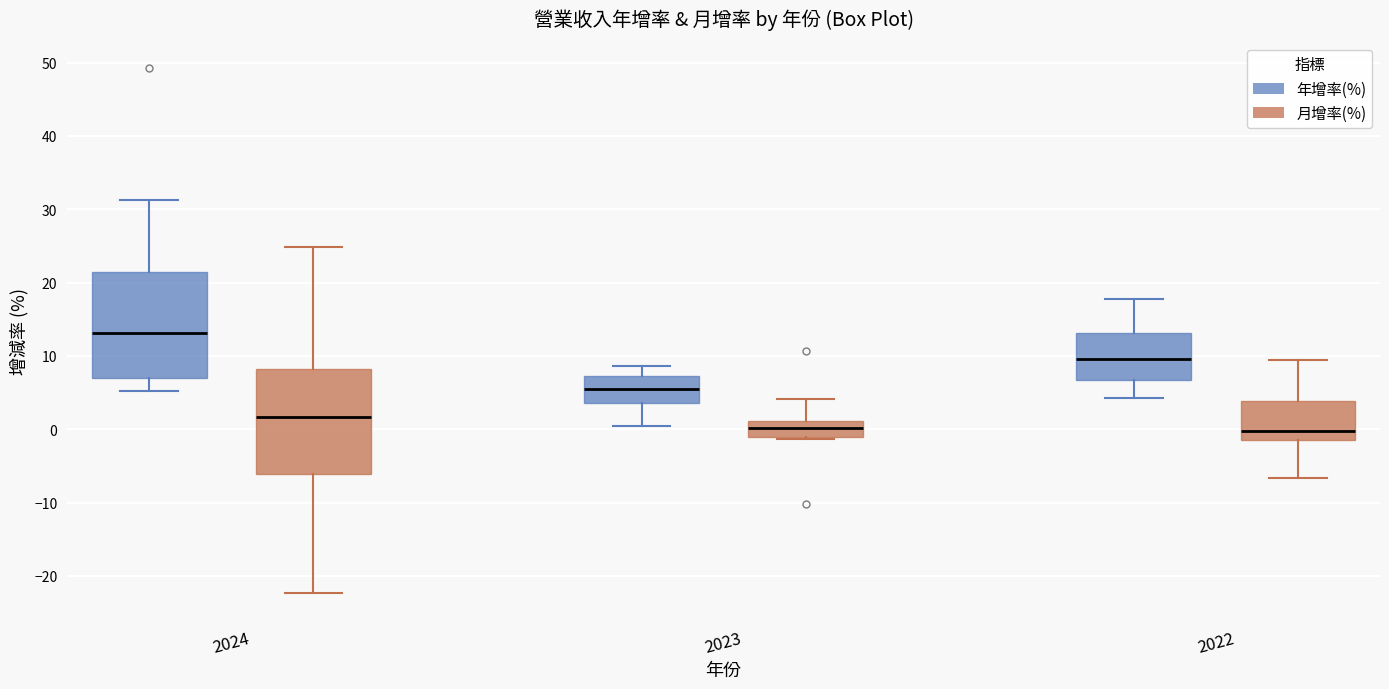

Reading left to right, transcribe this box plot: for each box, give where its median line is, the range the box spans, and where its two whiskers end, as read against the y-axis. The values are not printed on the chart, so give them approximately, as read against the axis.

2024 (年增率(%)): median 13, box 7 to 21, whiskers 5 to 31
2024 (月增率(%)): median 2, box -6 to 8, whiskers -22 to 25
2023 (年增率(%)): median 5, box 4 to 7, whiskers 0 to 9
2023 (月增率(%)): median 0, box -1 to 1, whiskers -1 (just below the box's lower edge) to 4
2022 (年增率(%)): median 10, box 7 to 13, whiskers 4 to 18
2022 (月增率(%)): median 0, box -1 to 4, whiskers -7 to 9